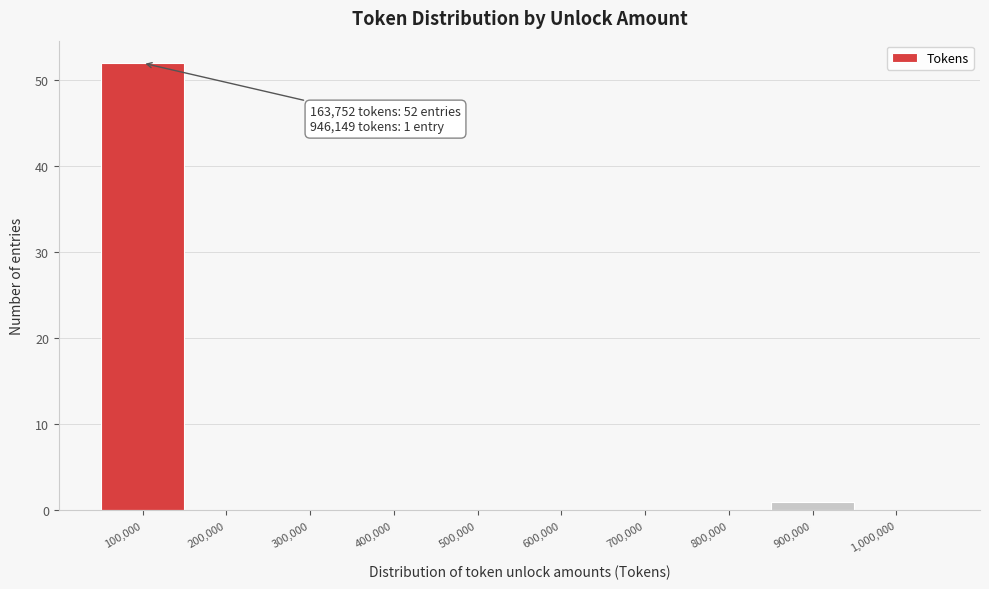

Reading left to right, list all the values displayed in this chart.

100,000=52	200,000=0	300,000=0	400,000=0	500,000=0	600,000=0	700,000=0	800,000=0	900,000=1	1,000,000=0